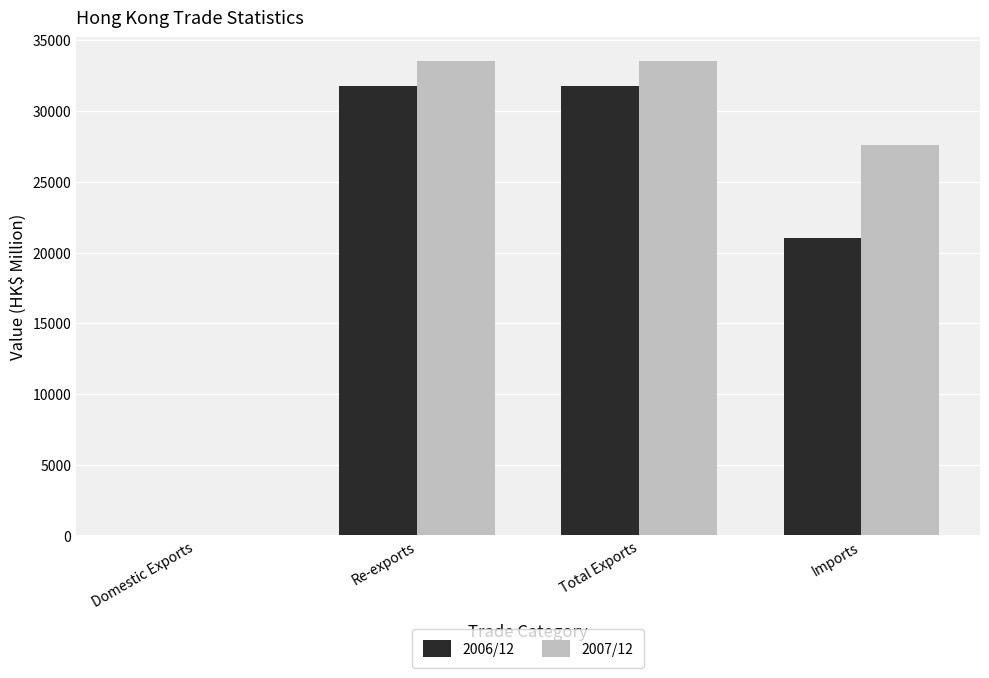

What is the sum of the 2007/12 values at Imports and Total Exports?

61129.5